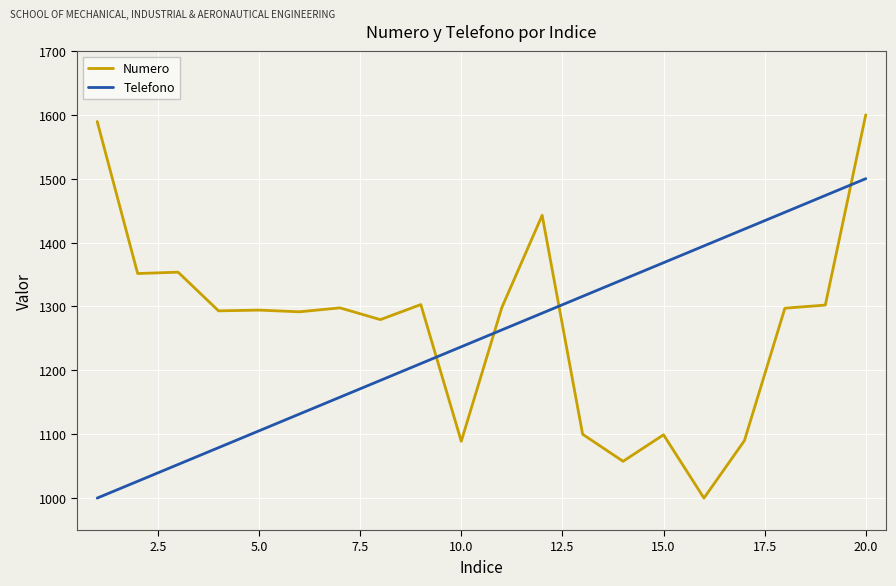

What is the sum of all Telefono values?

25000.0